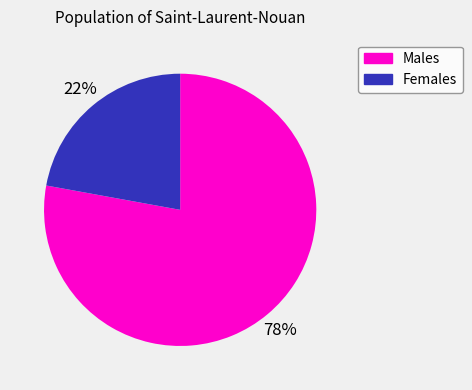

What is the ratio of the value at Males to the value at Females?

3.5